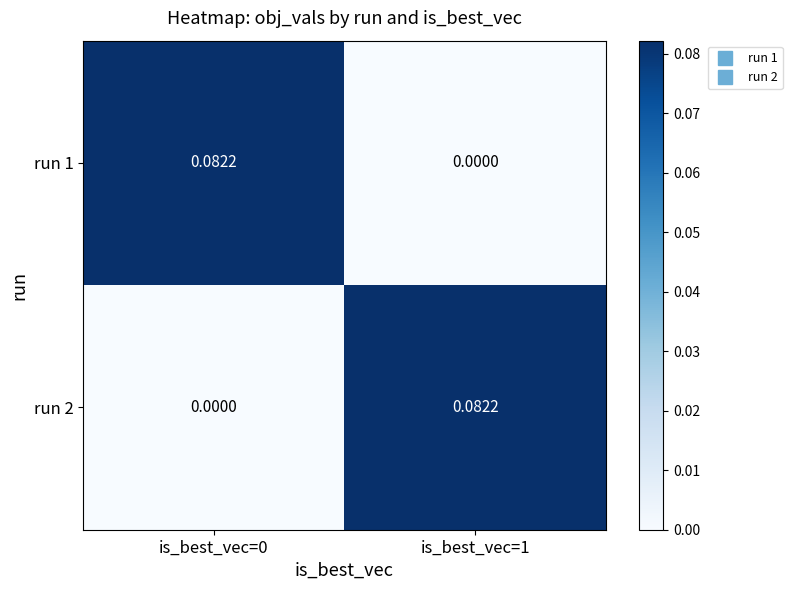

Is the value of run 2 at is_best_vec=0 greater than the value of run 1 at is_best_vec=0?

No